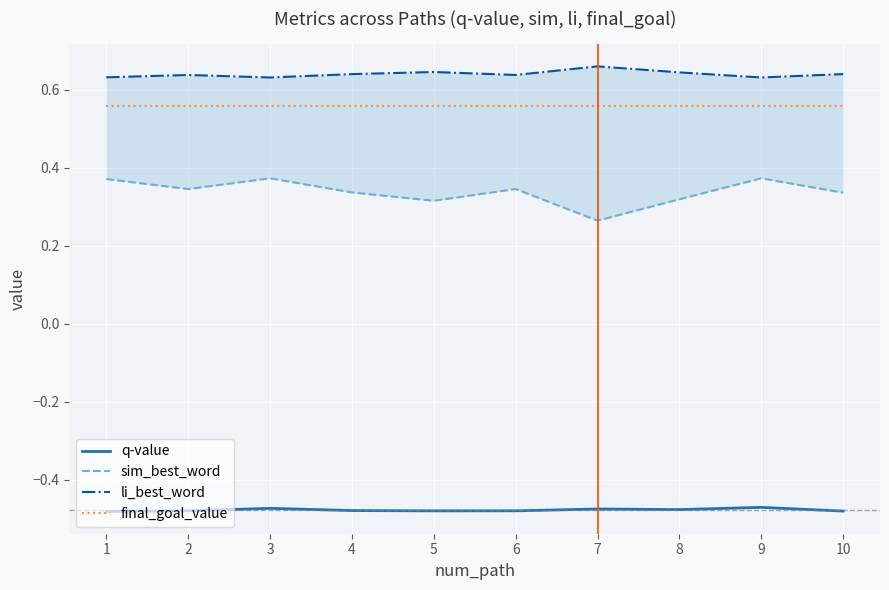

Which series has the largest range (max minus min)?

sim_best_word